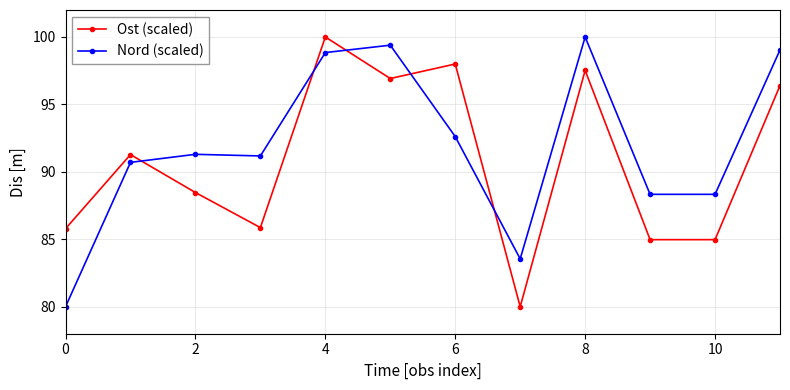

Which series has the largest total across all categories?

Nord (scaled)